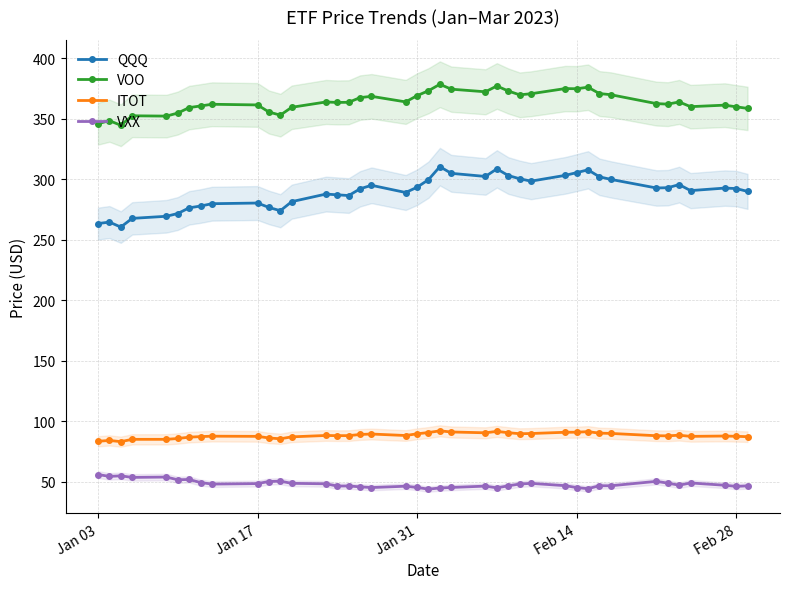

What is the highest value of the QQQ series?

310.4